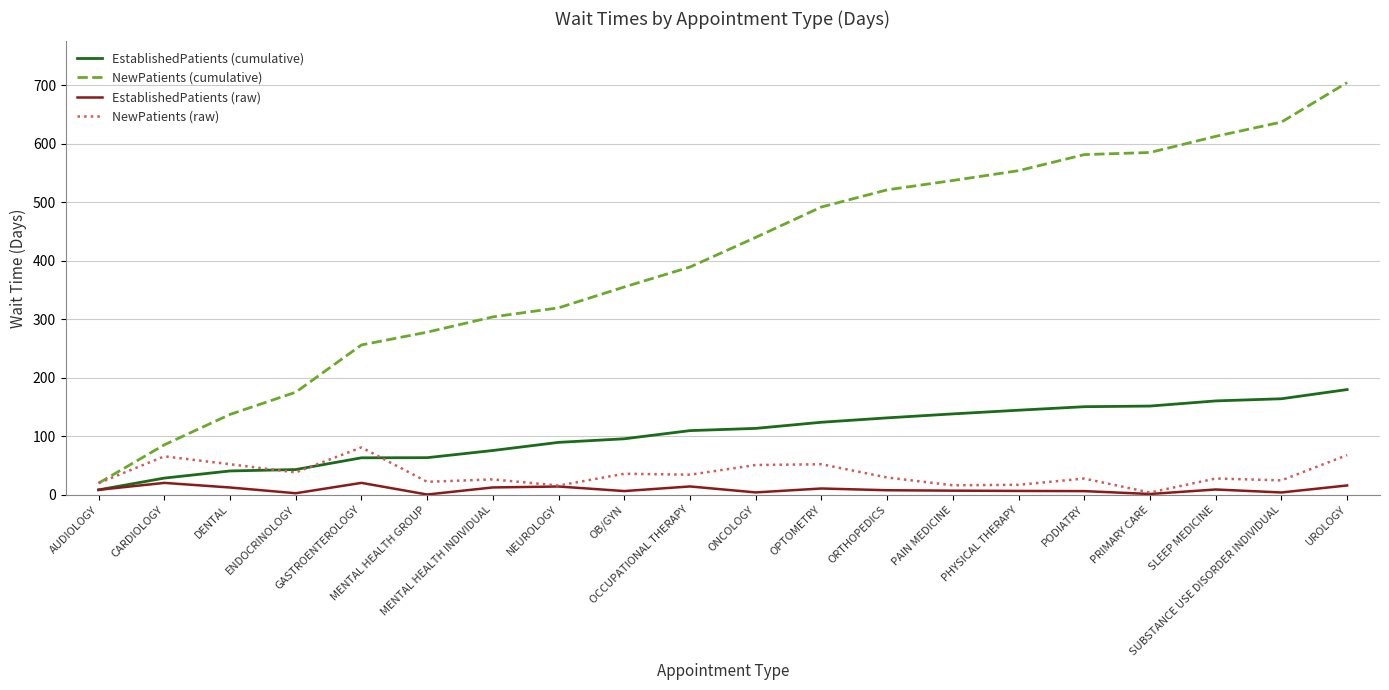

What is the highest value of the EstablishedPatients (raw) series?

20.1